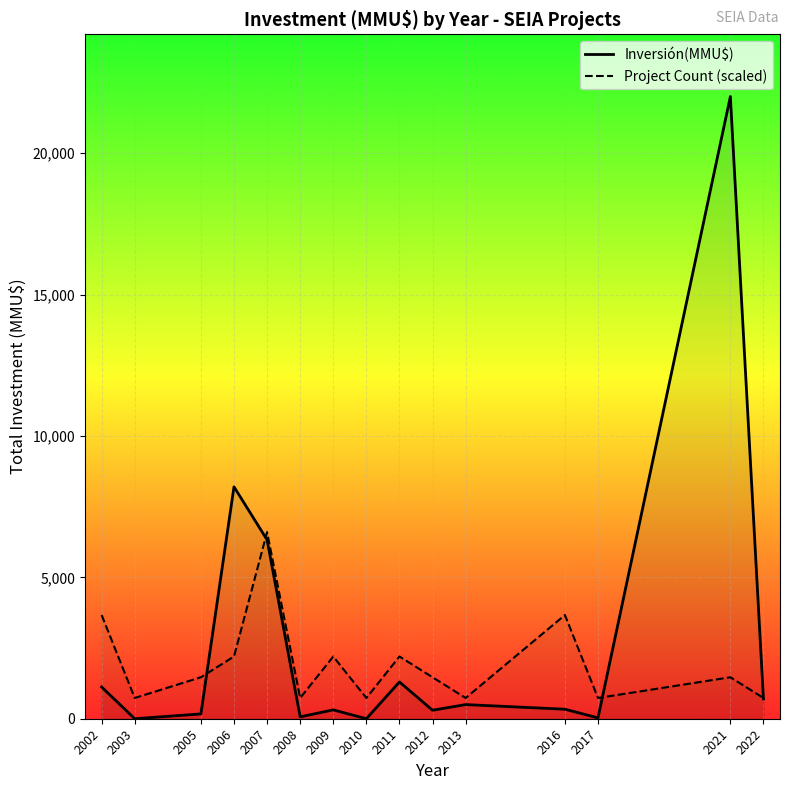

What is the sum of the Project Count (scaled) values at 2022 and 2006?

2933.3